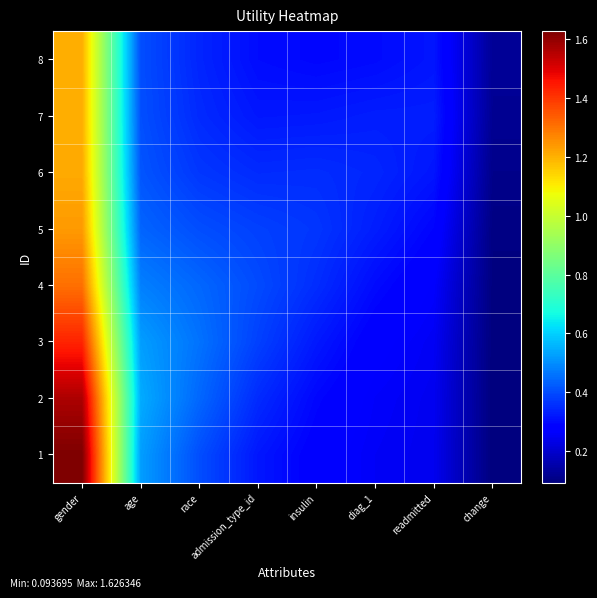

What is the smallest value displayed?

0.1